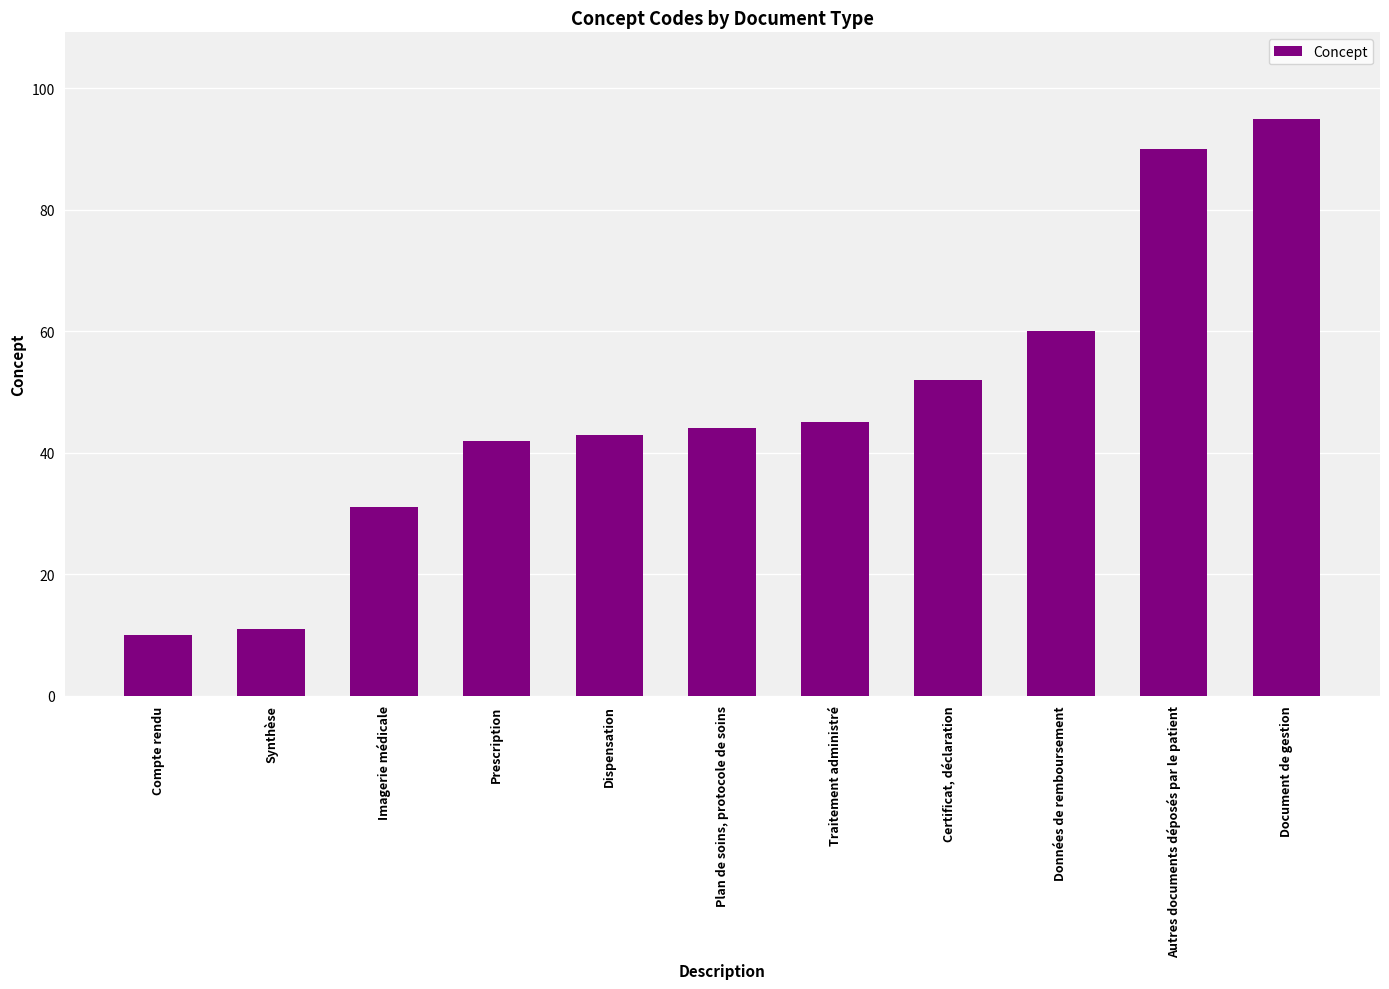

What is the difference between the second highest and second lowest values?

79